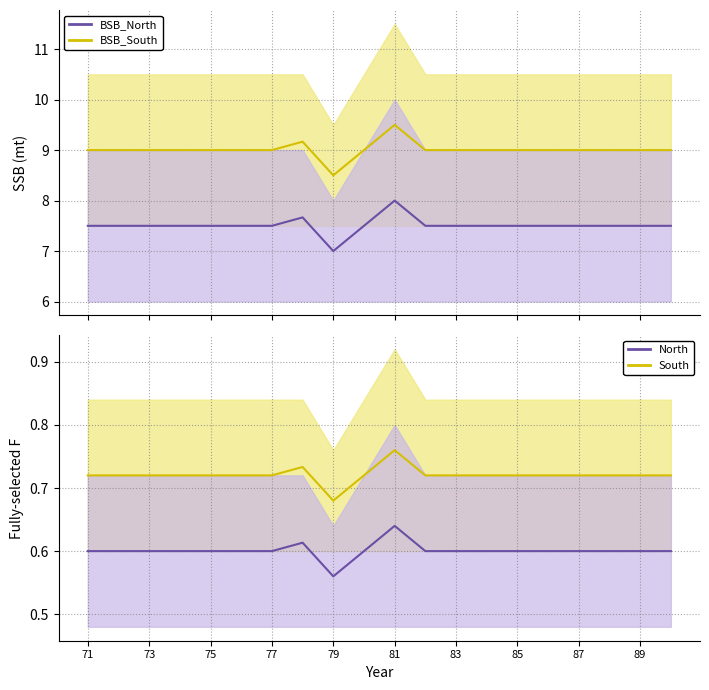

How many lines are shown in the chart?

4